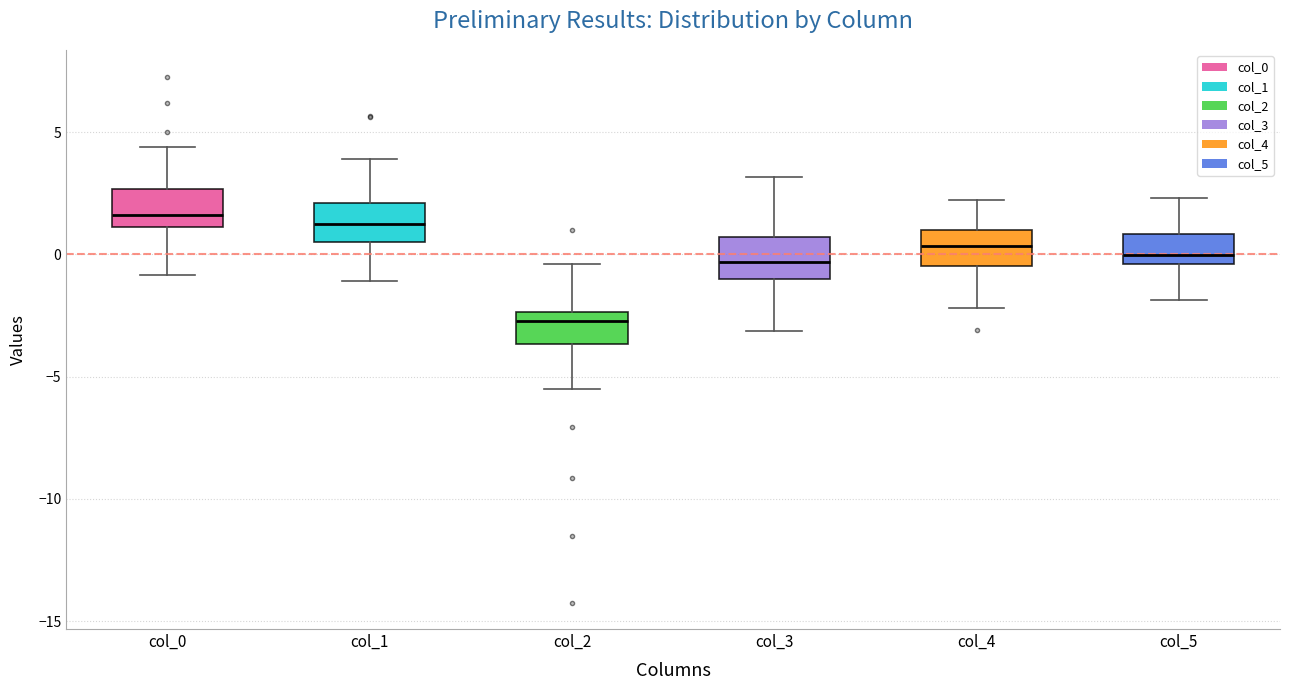

Where is the upper edge of the box for col_0 on the y-axis? The values are not printed on the chart, so give them approximately, as read against the axis.

2.5